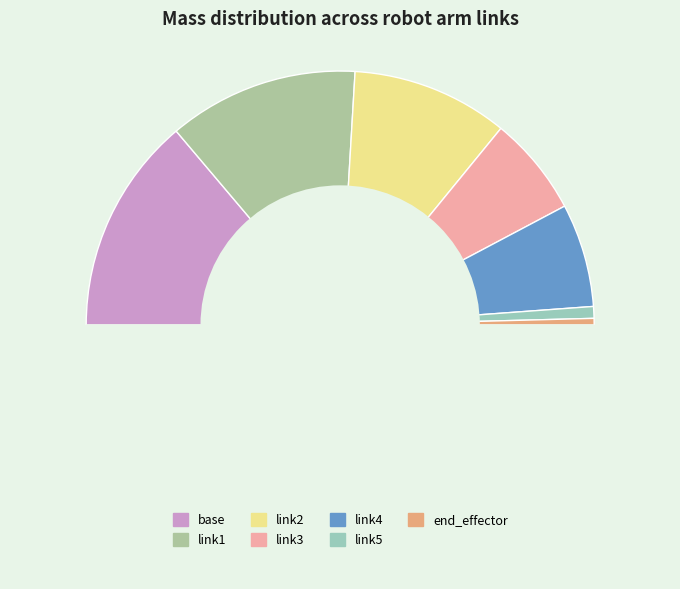

Count the number of slices in the pie.

8